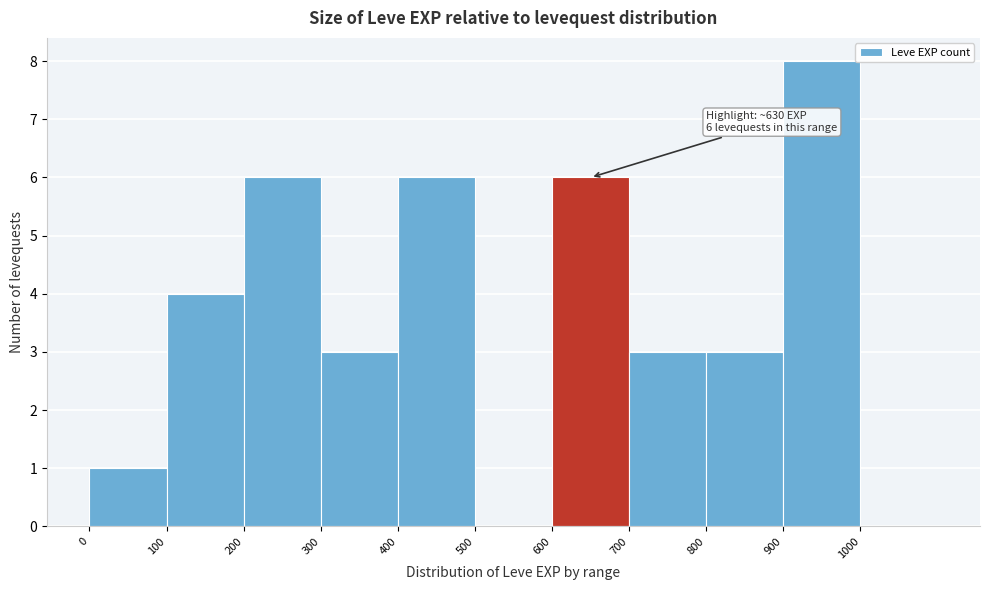

Which range on the x-axis has the tallest bar?

900 to 1000